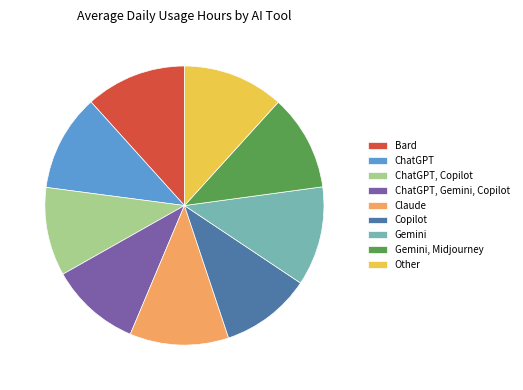

Is it true that Other is 21% of the pie?

False